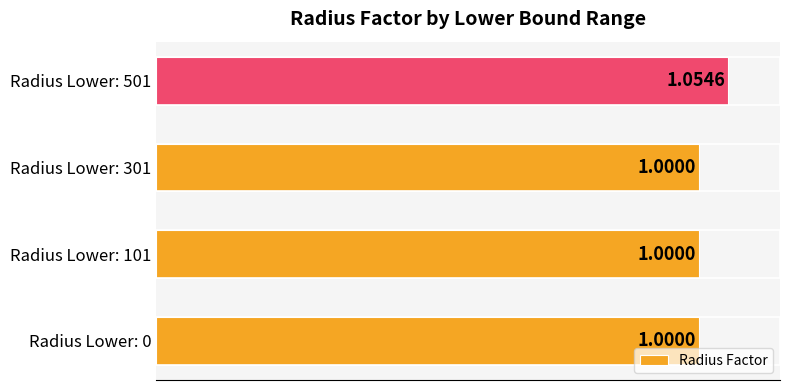

What is the sum of the values at Radius Lower: 301 and Radius Lower: 501?

2.1